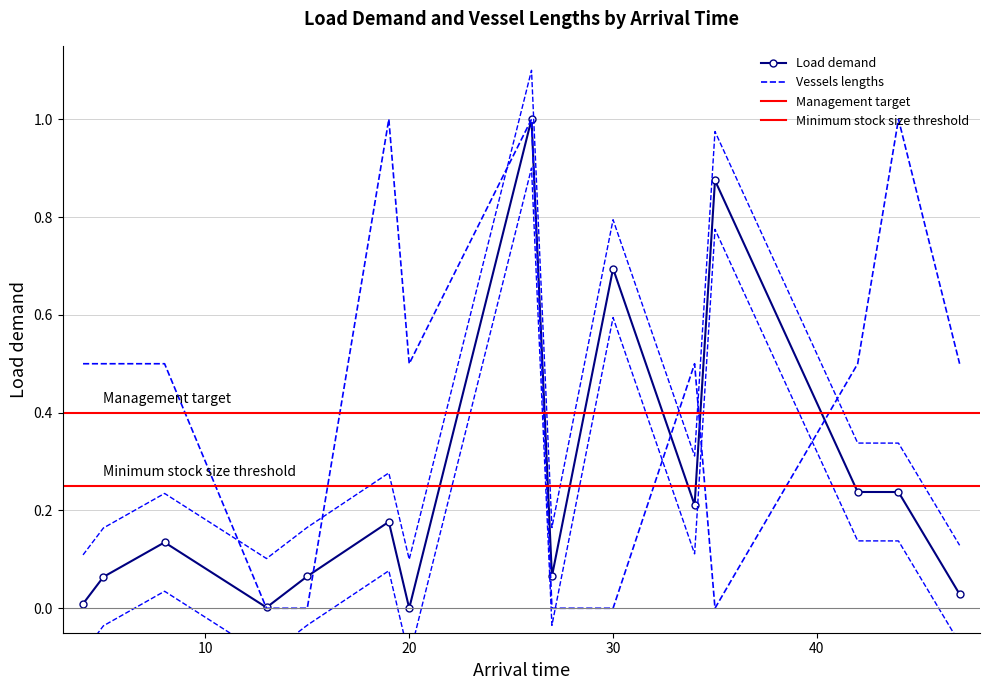

How many interior local valleys does the Vessels lengths series have?

2